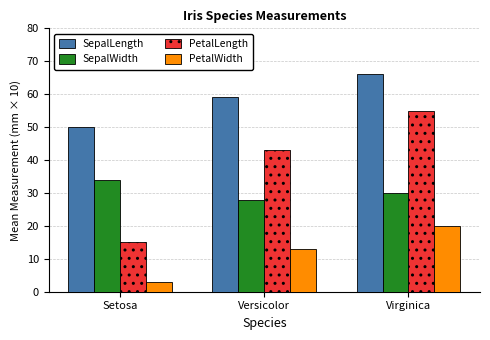

Which series has the largest range (max minus min)?

PetalLength